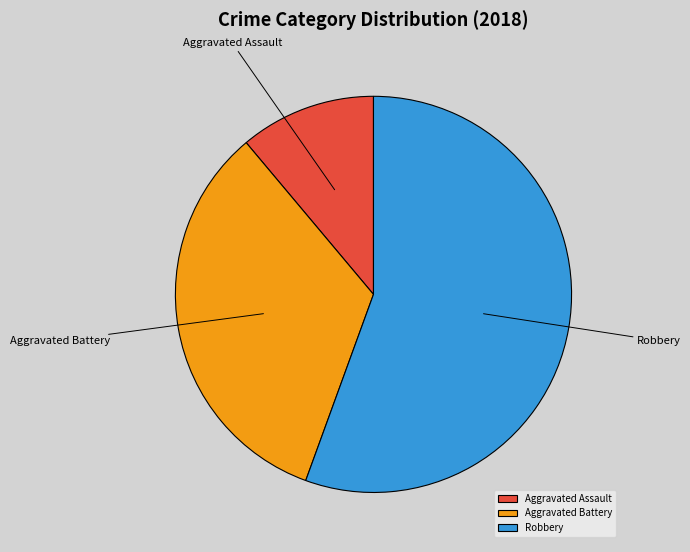

Is the sum of Aggravated Battery and Aggravated Assault greater than half?

No